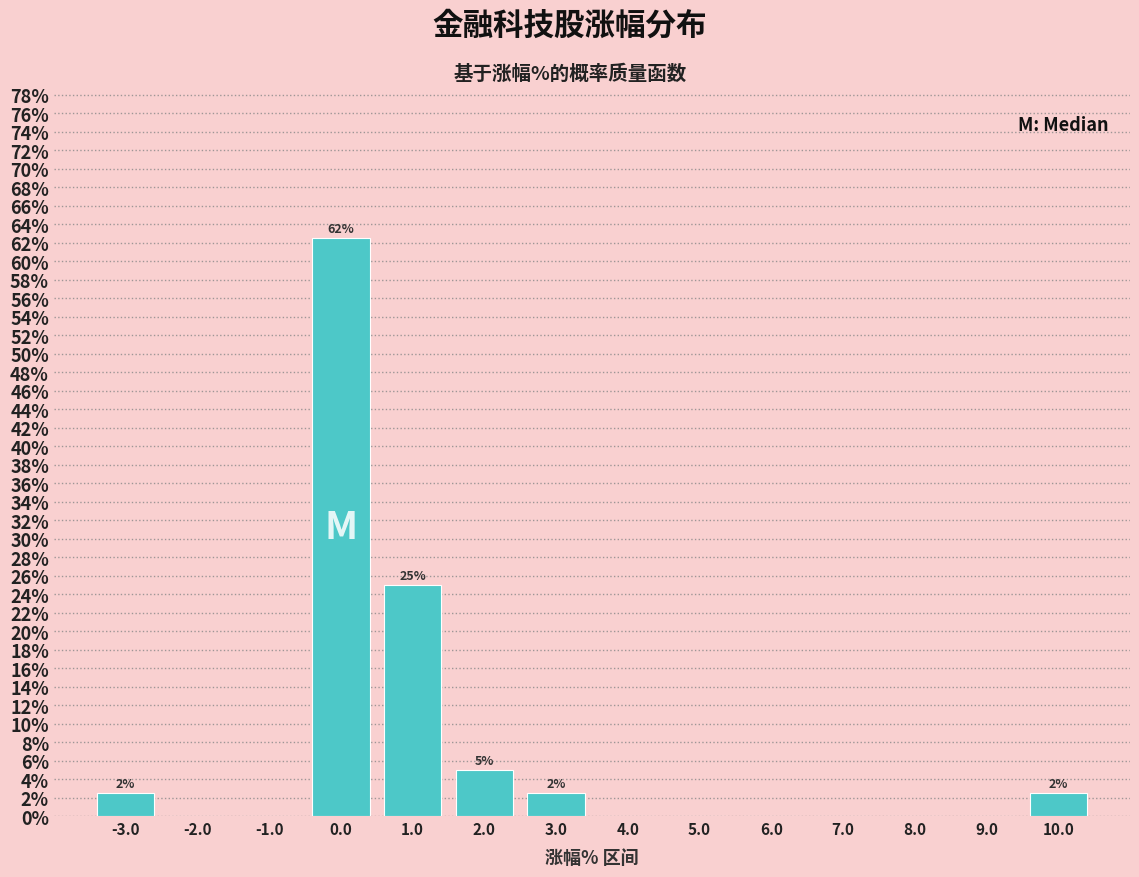

Which range on the x-axis has the tallest bar?

-0.5 to 0.5